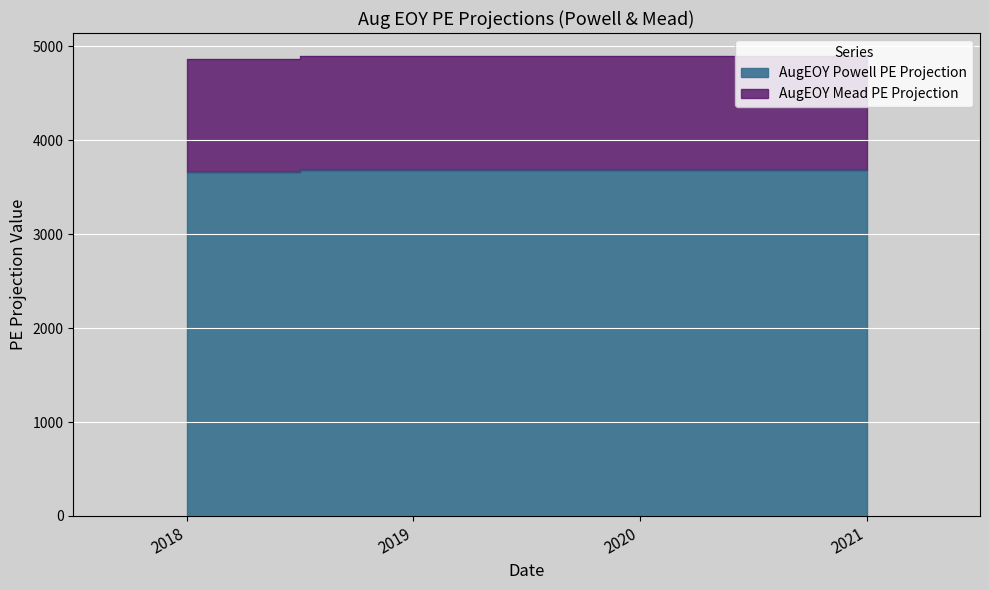

Reading left to right, extract all data points from this chart.

AugEOY Powell PE Projection: 3667.5	3684.7	3685.2	3684.8
AugEOY Mead PE Projection: 4865.8	4893.1	4897.6	4892.7